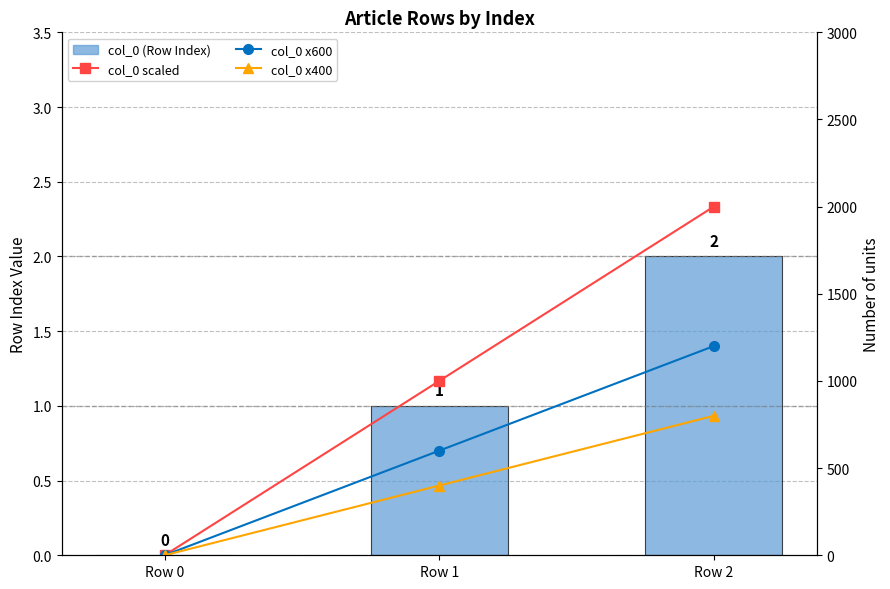

True or false: col_0 x600 (right axis) has a value of 808 at Row 1.

False